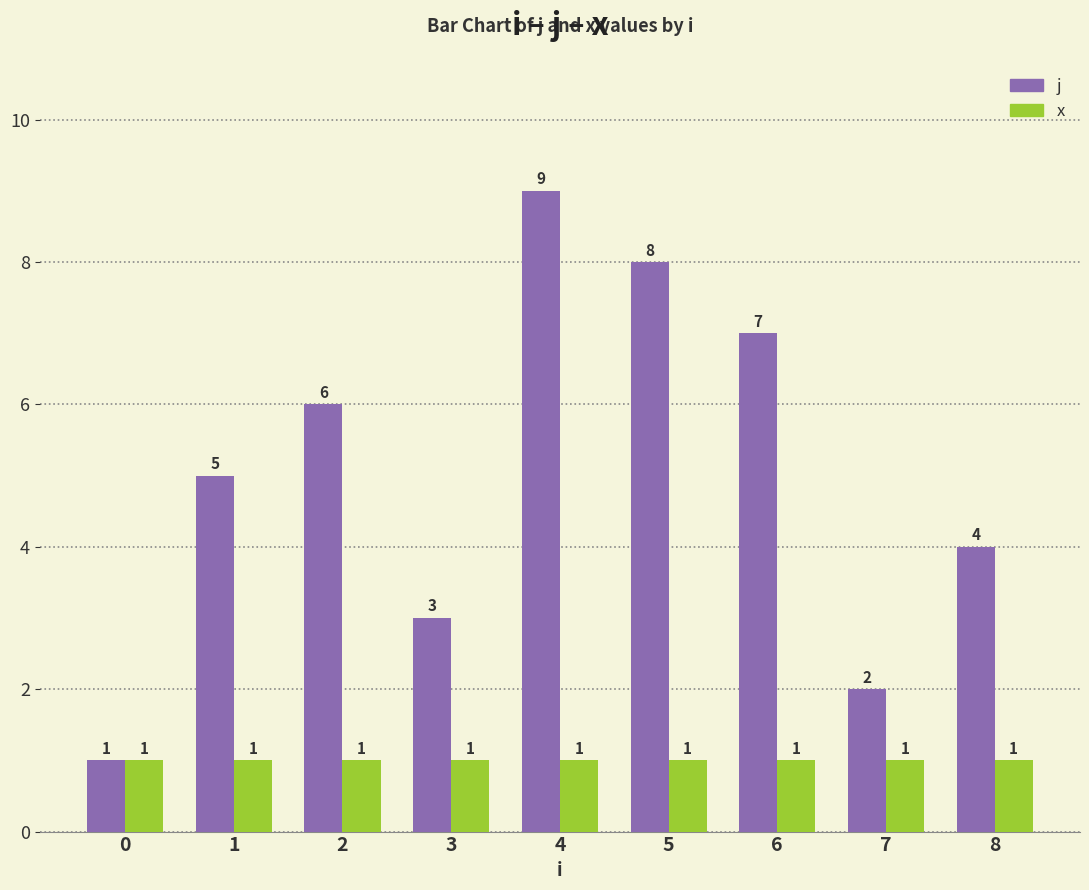

Reading right to left, extract all data points from this chart.

j: 4	2	7	8	9	3	6	5	1
x: 1	1	1	1	1	1	1	1	1